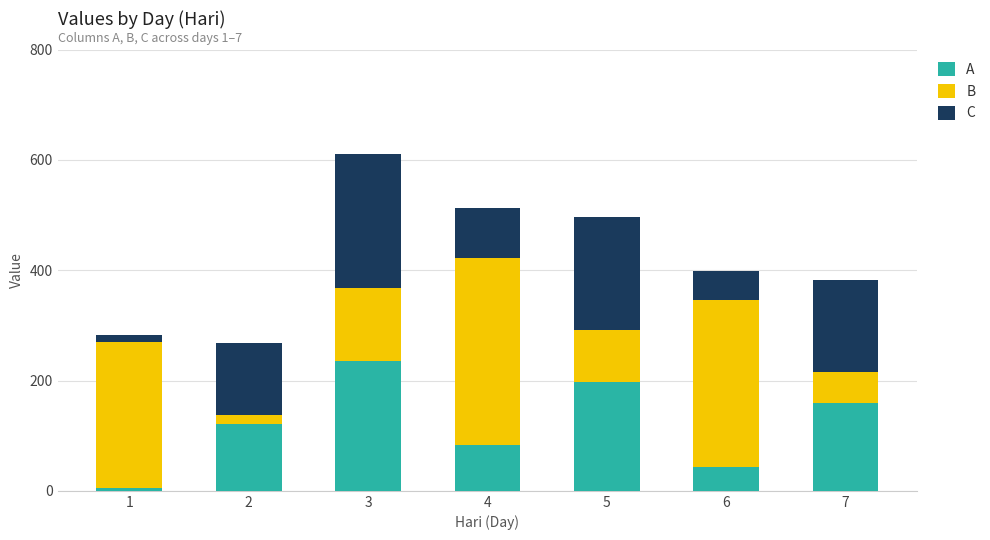

The value of A at 2 is 120.7. True or false?

True